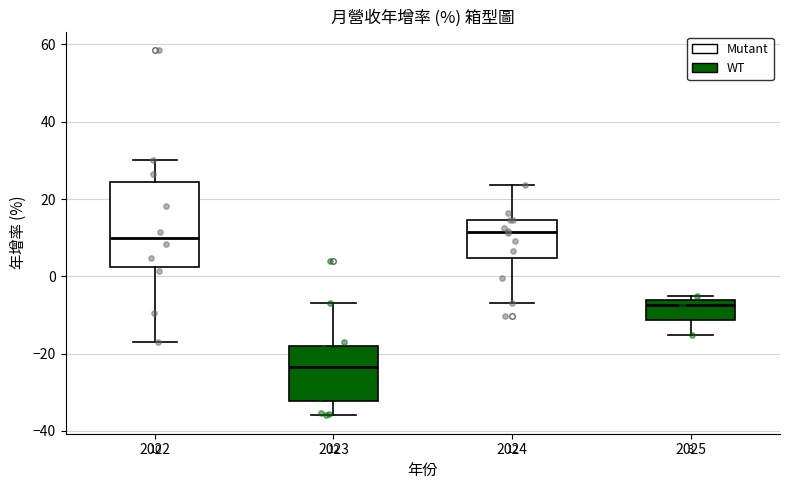

Comparing the boxes themselves (not the whiskers), which one is the tallest?

2022